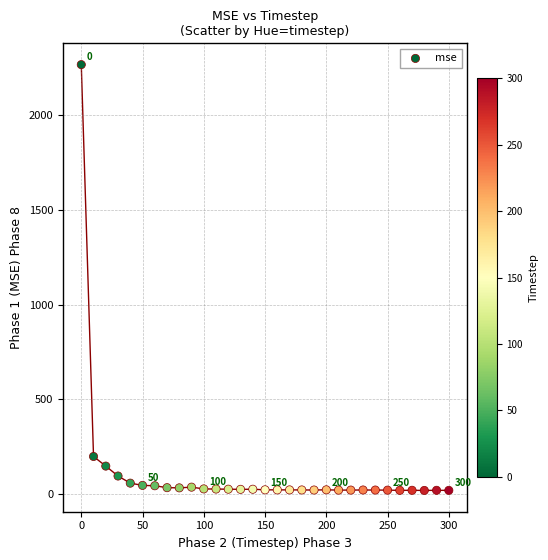

What is the range of Y values (max minus min)?

2246.3